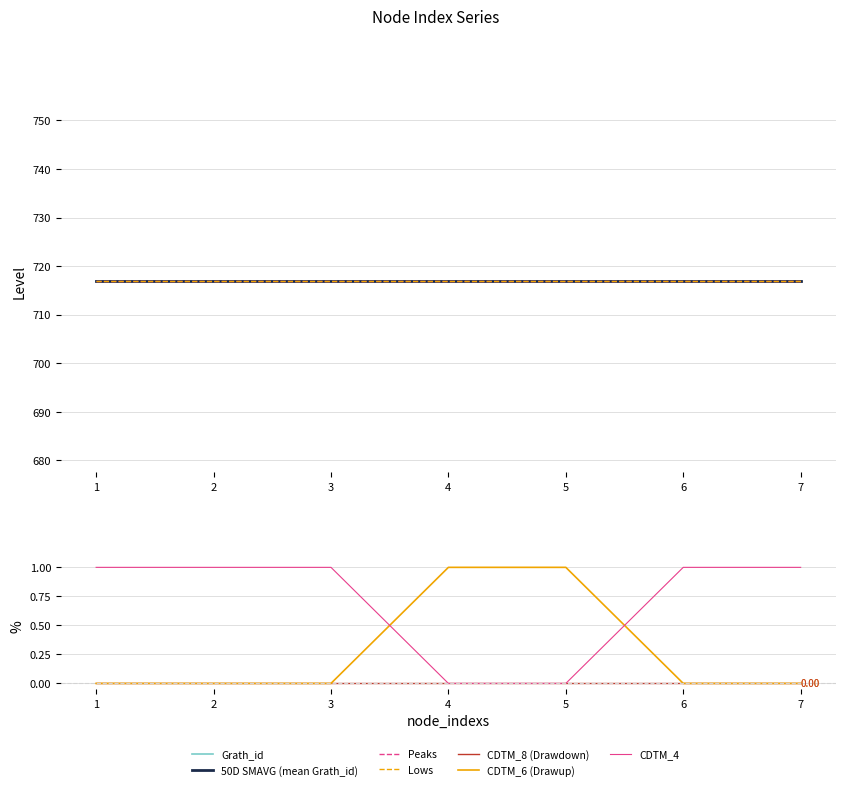

What is the value of the CDTM_4 point at the 2nd from the left?

1